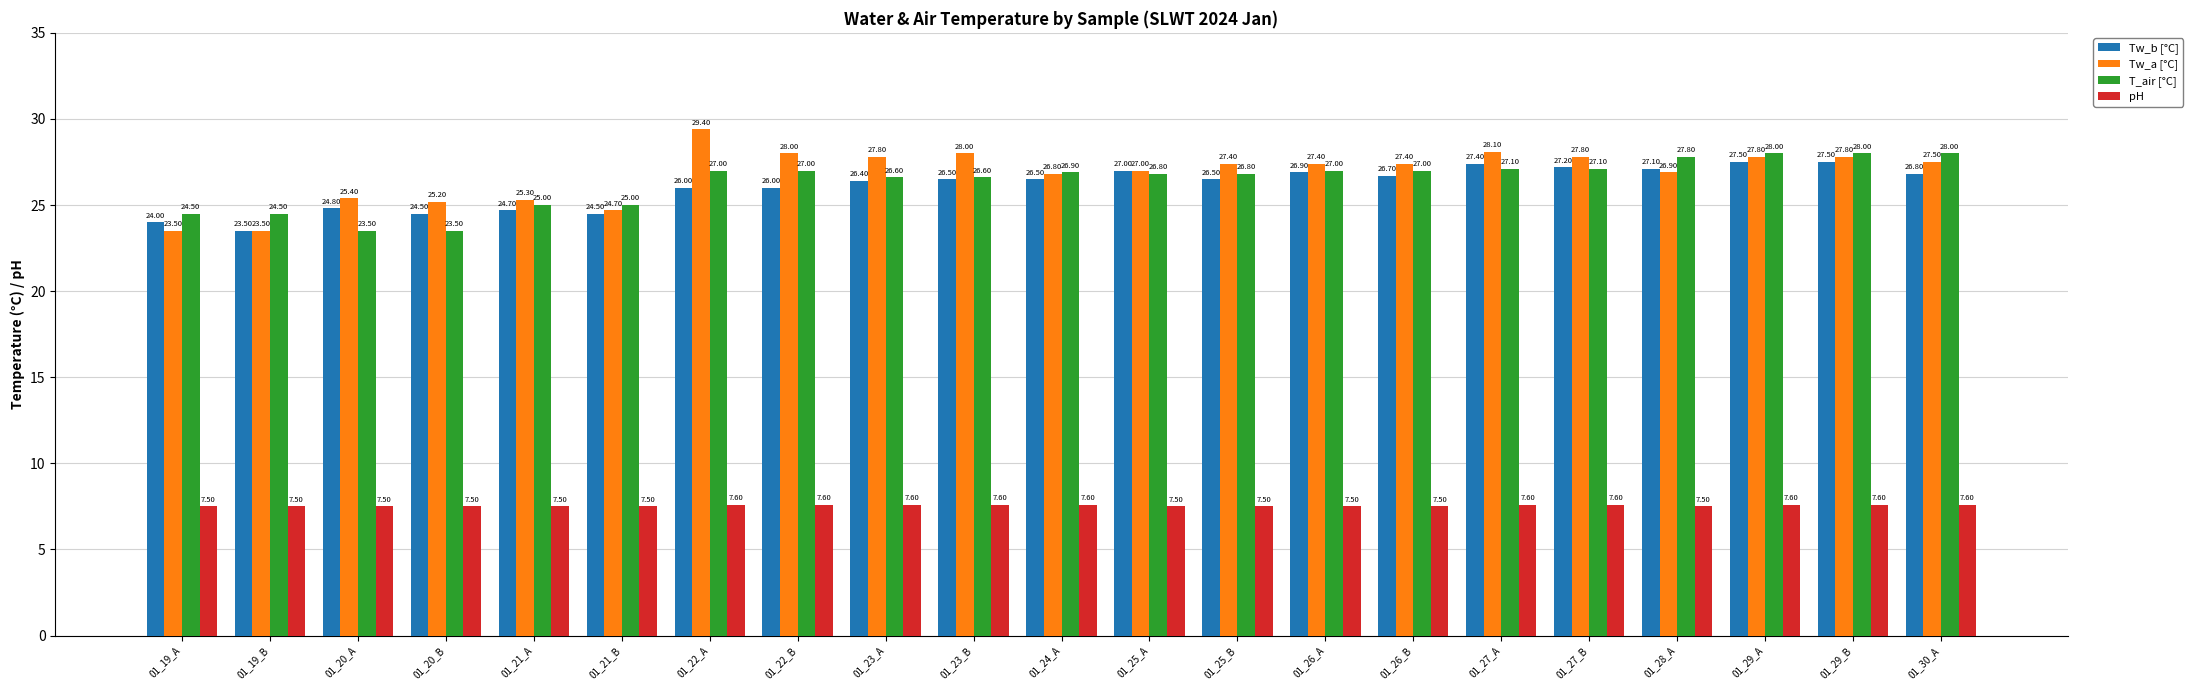

How many pH values are between 7 and 8?

21